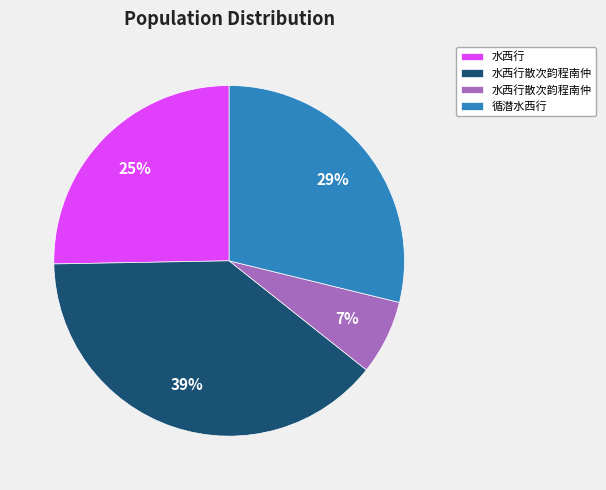

Is there a majority slice in this chart?

No